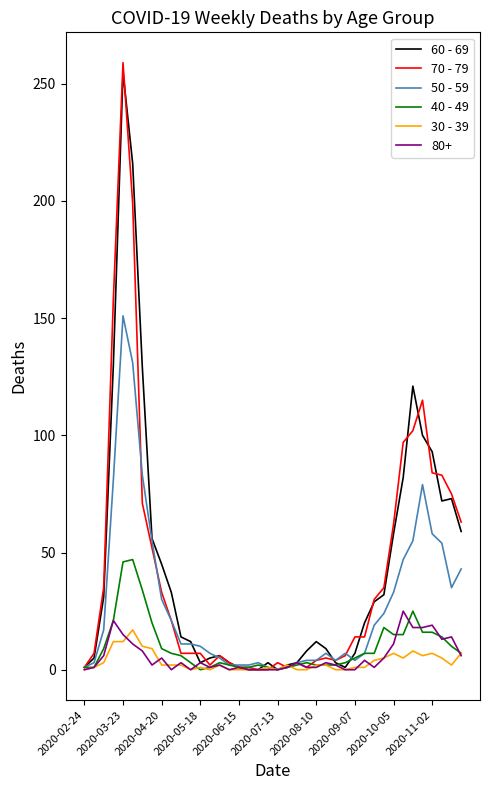

Which series has the widest spread of values?

70 - 79